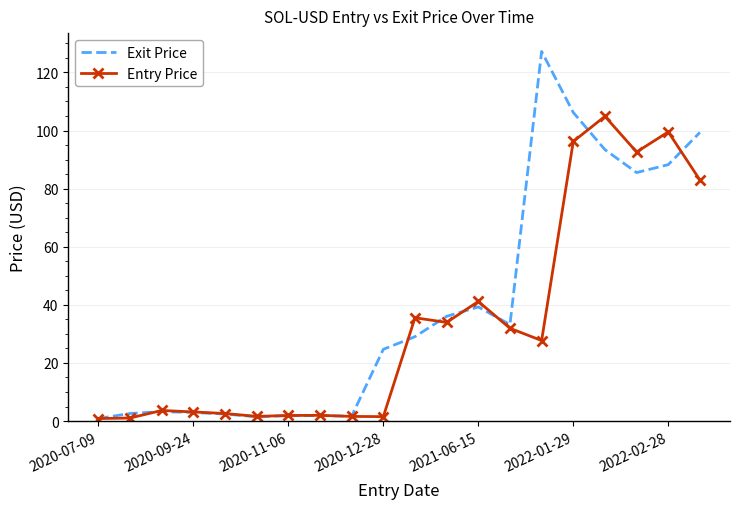

How many distinct data groups are displayed?

2